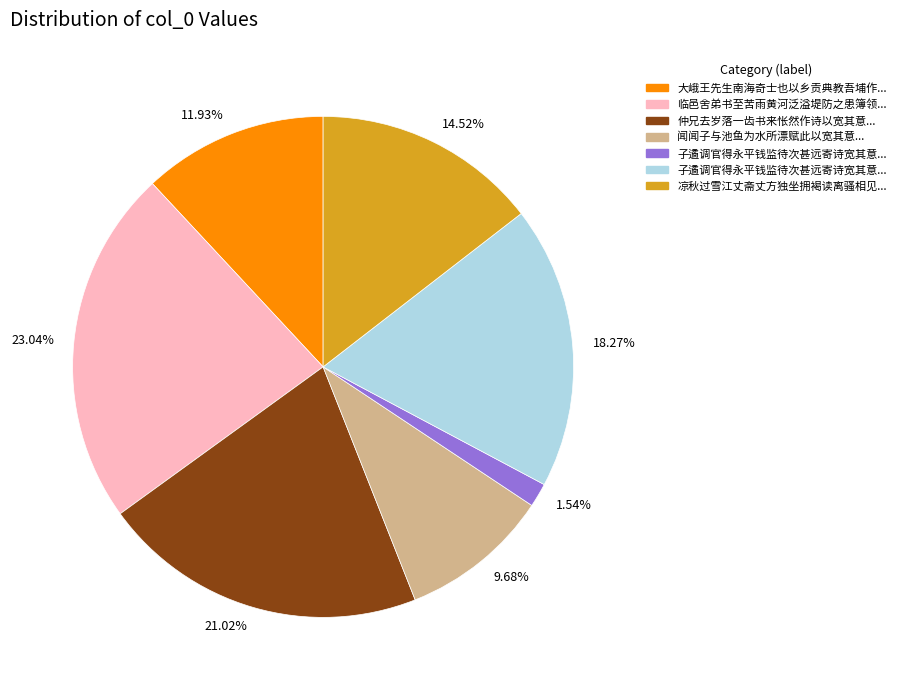

Do 18.27% and 1.54% together represent more than half of the pie?

No